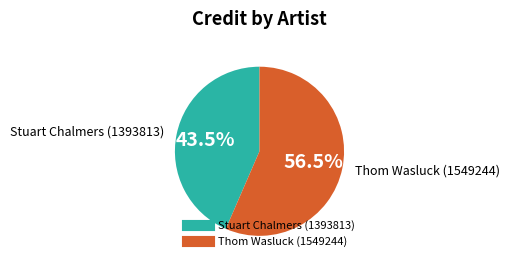

What is the largest slice in the pie chart?

Thom Wasluck (1549244)